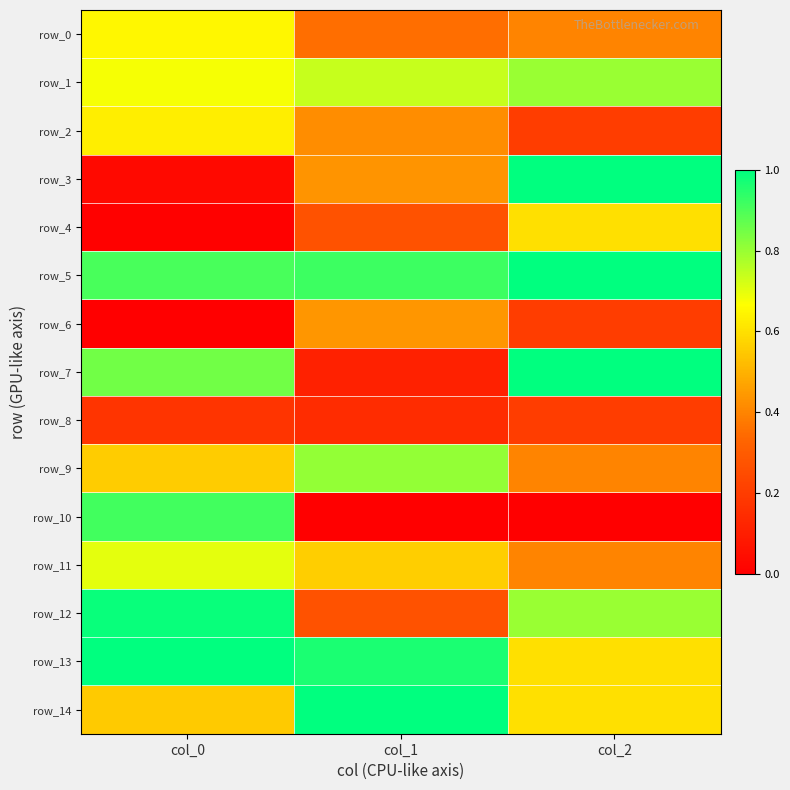

Rank the series by their maximum value, from lowest to highest.

row_8, row_6, row_4, row_2, row_0, row_11, row_1, row_9, row_10, row_12, row_3, row_5, row_7, row_13, row_14